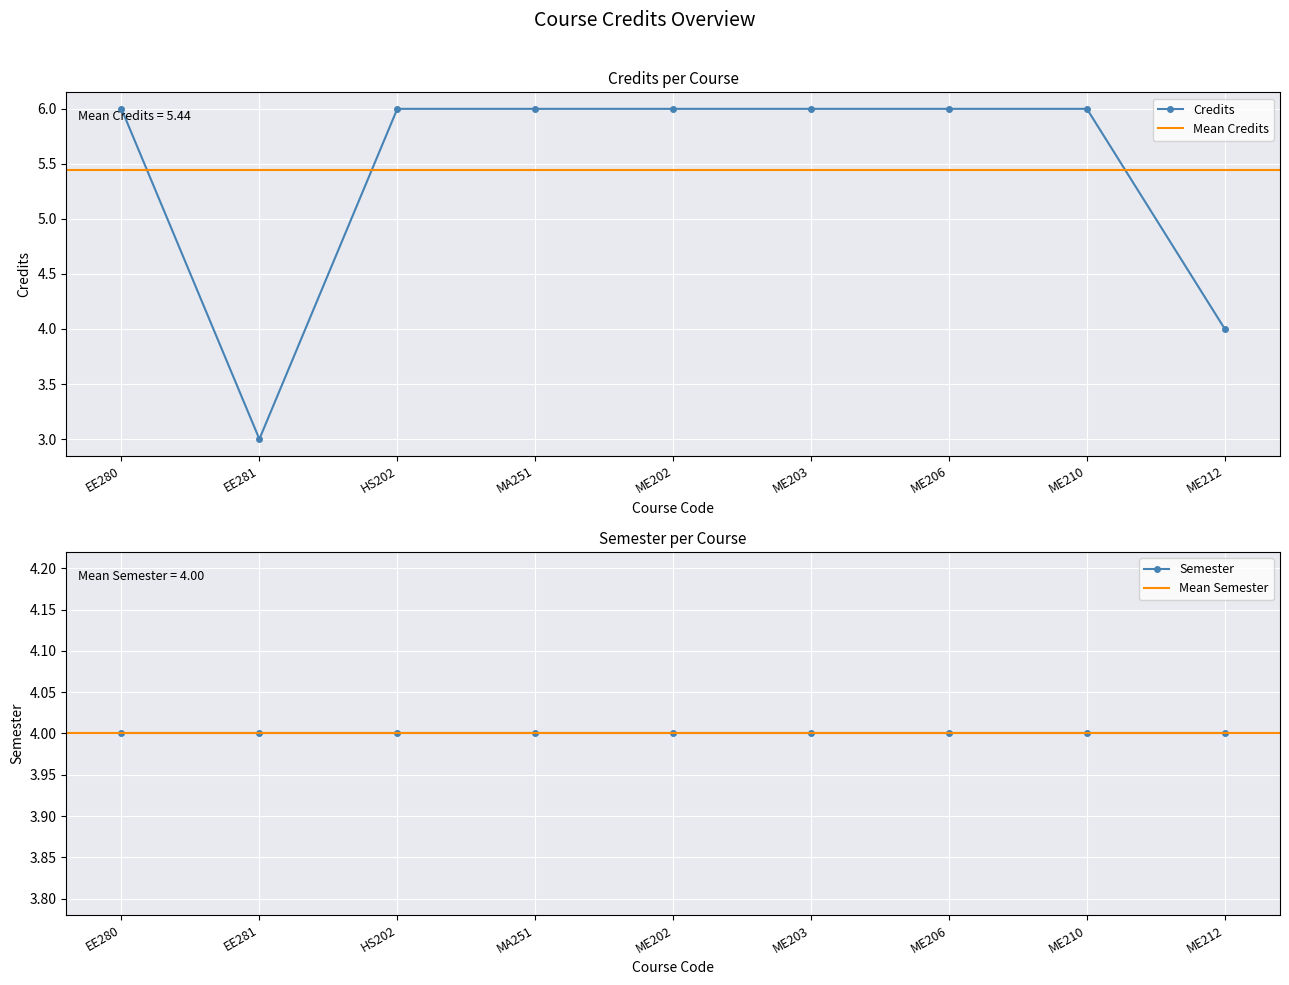

Reading left to right, extract all data points from this chart.

EE280=6	EE281=3	HS202=6	MA251=6	ME202=6	ME203=6	ME206=6	ME210=6	ME212=4